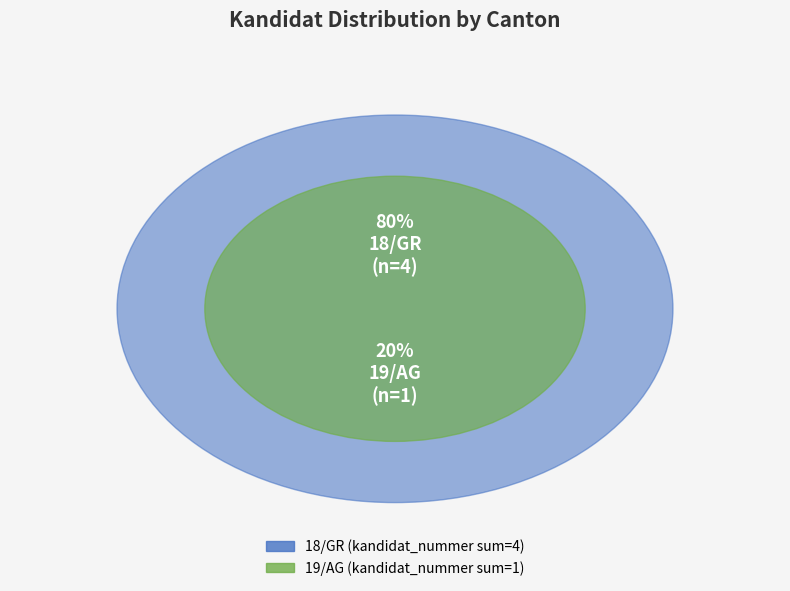

How many segments does this pie chart have?

2